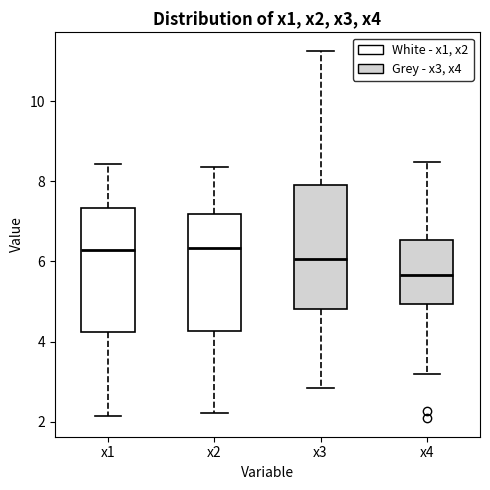

Reading left to right, read every box against the y-axis: the position of its median line, the range the box covers, and the ends of its whiskers. The values are not printed on the chart, so give them approximately, as read against the axis.

x1: median 6.2, box 4.2 to 7.4, whiskers 2.2 to 8.4
x2: median 6.4, box 4.2 to 7.2, whiskers 2.2 to 8.4
x3: median 6.0, box 4.8 to 8.0, whiskers 2.8 to 11.2
x4: median 5.6, box 5.0 to 6.6, whiskers 3.2 to 8.4